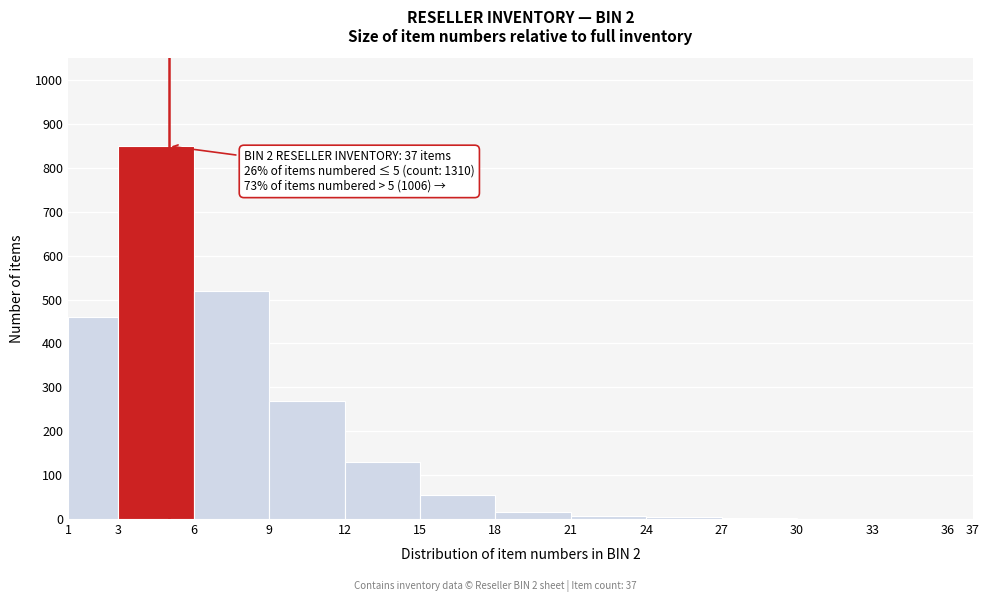

Which range on the x-axis has the tallest bar?

3 to 6